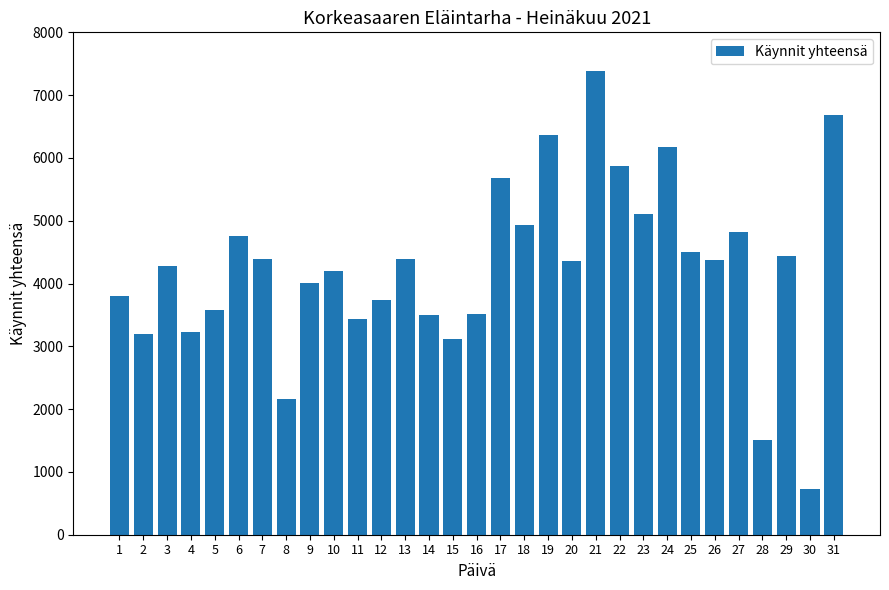

What is the greatest value displayed?

7379